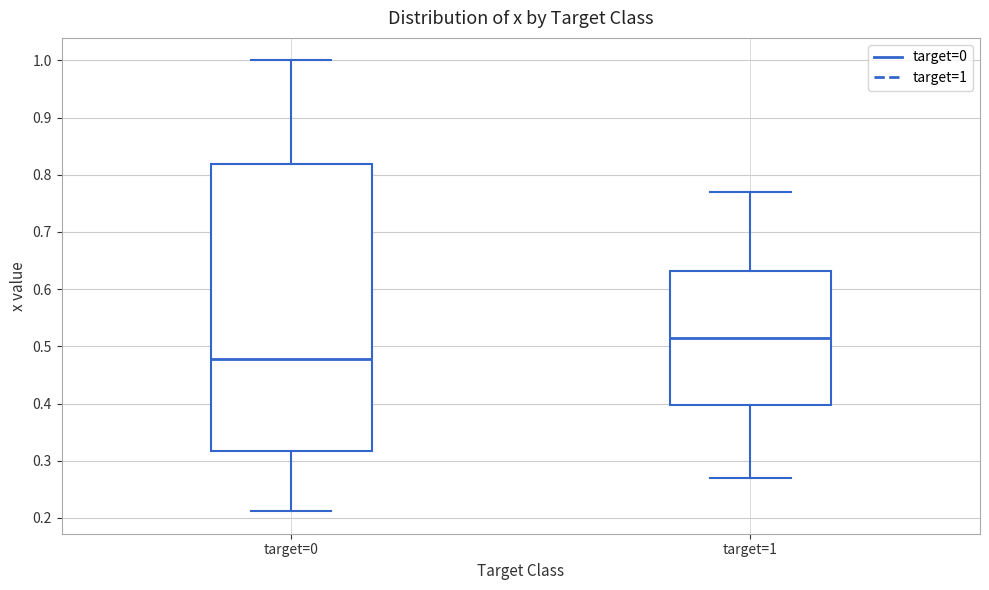

Reading left to right, read every box against the y-axis: the position of its median line, the range the box covers, and the ends of its whiskers. The values are not printed on the chart, so give them approximately, as read against the axis.

target=0: median 0.48, box 0.32 to 0.82, whiskers 0.21 to 1.00
target=1: median 0.52, box 0.40 to 0.63, whiskers 0.27 to 0.77